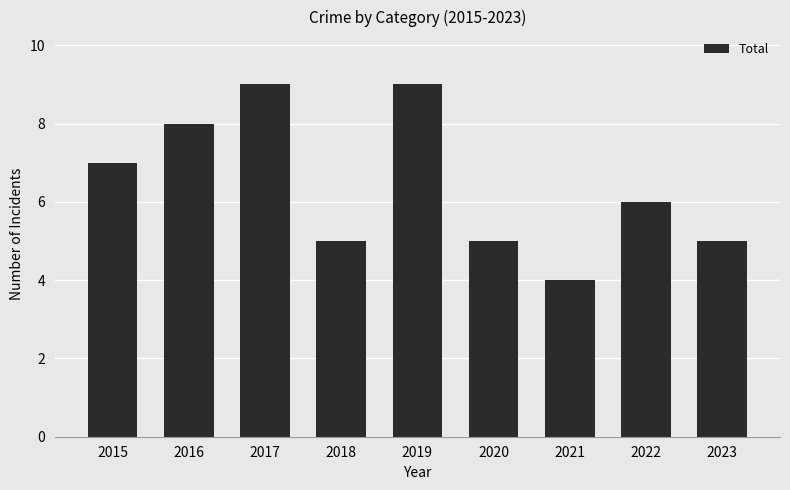

The value at 2015 is 10. True or false?

False